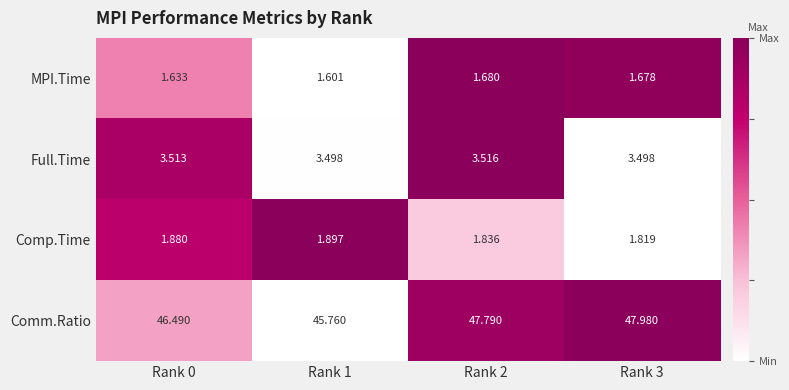

Rank the series by their maximum value, from lowest to highest.

MPI.Time, Comp.Time, Full.Time, Comm.Ratio